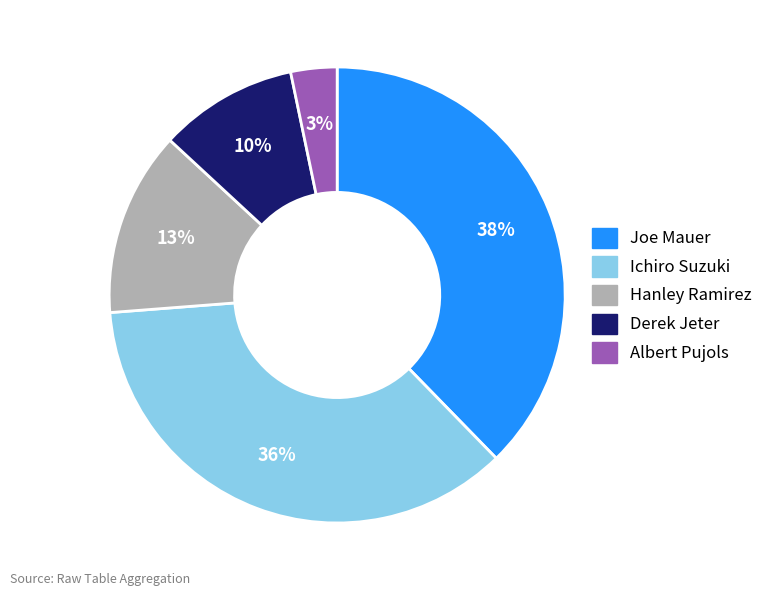

To the nearest percent, what is the average slice percentage?

20%